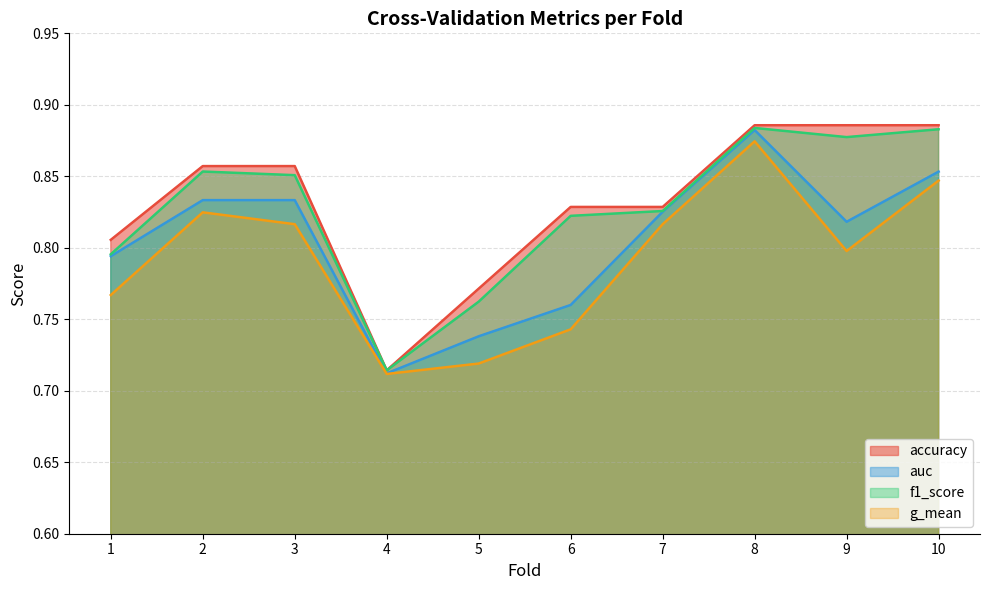

Which series has the widest spread of values?

accuracy